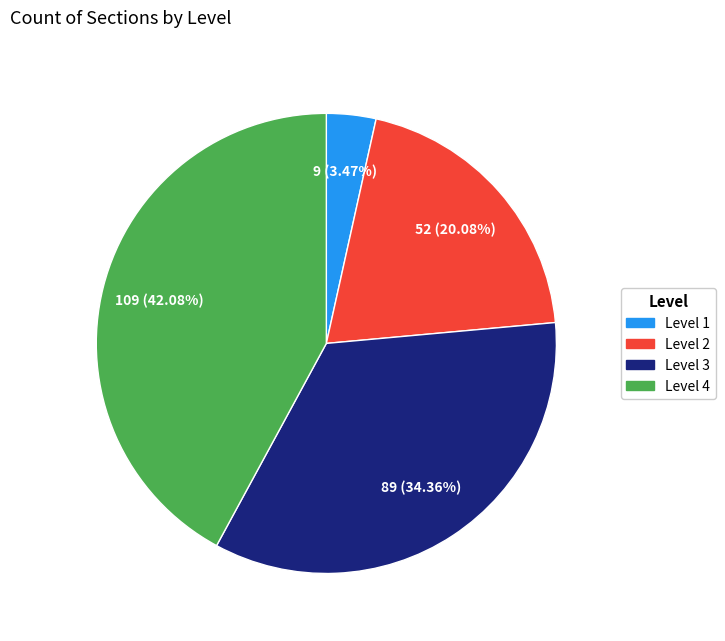

To the nearest percent, what portion does Level 1 represent?

3%